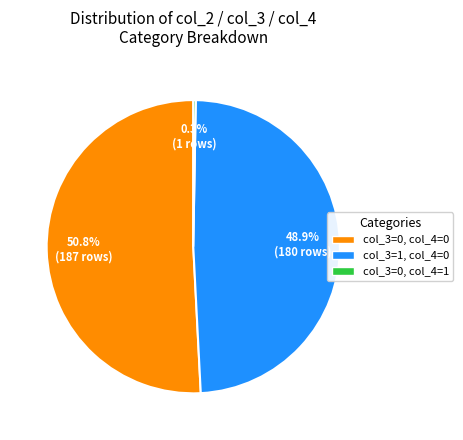

Is there any slice that represents more than half of the pie?

Yes